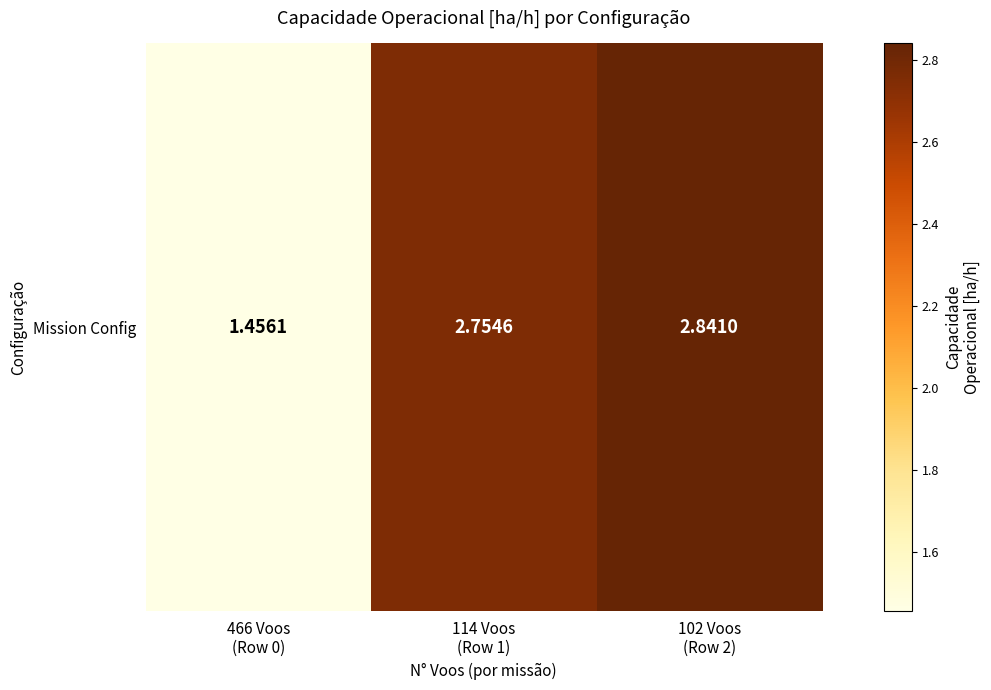

What is the change in value from 114 Voos
(Row 1) to 102 Voos
(Row 2)?

+0.1